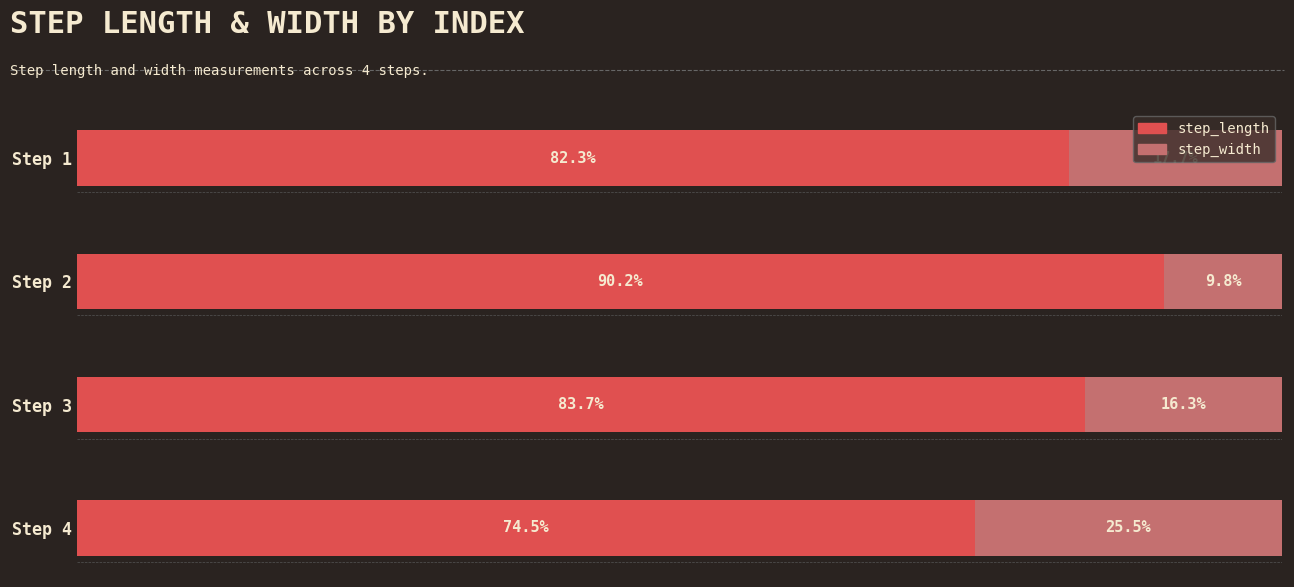

What is the minimum value for step_length?

0.7